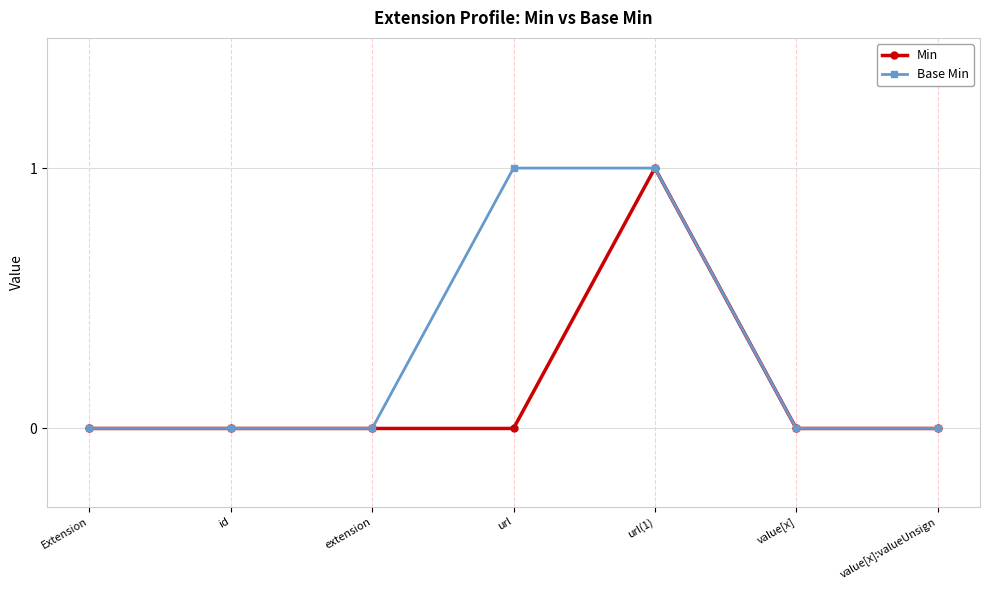

Is the value of Base Min at extension greater than the value of Min at url(1)?

No